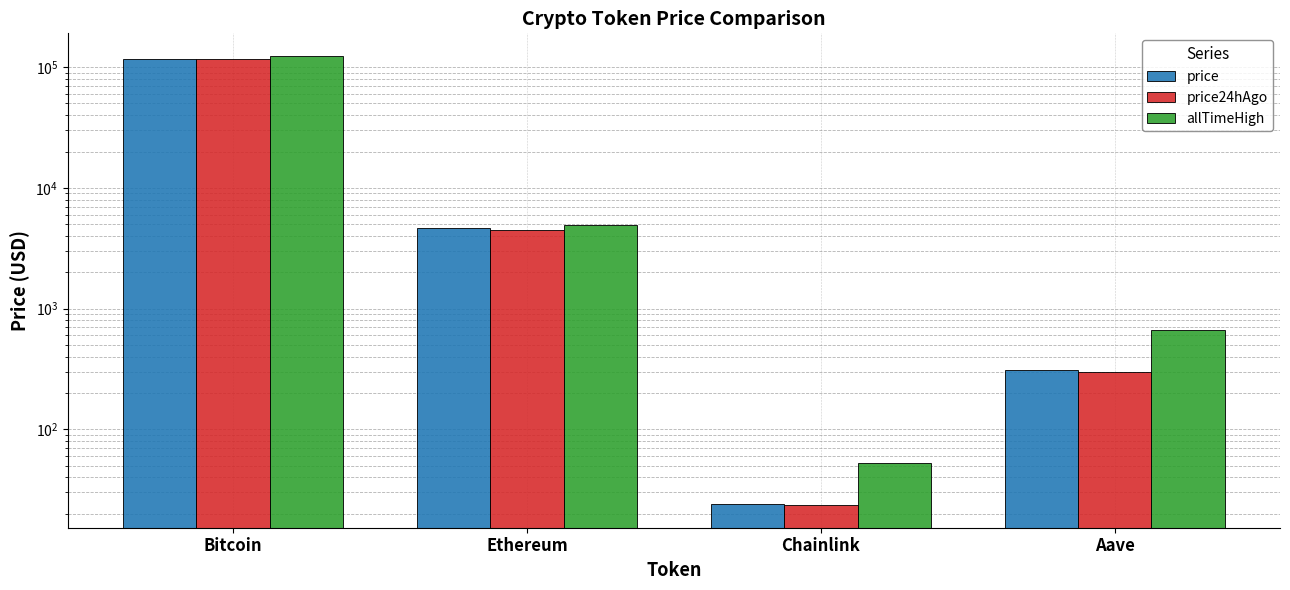

Reading left to right, what are all the values shown in this chart?

price: Bitcoin=116349.0	Ethereum=4606.2	Chainlink=24.0	Aave=306.9
price24hAgo: Bitcoin=116674.0	Ethereum=4512.6	Chainlink=23.5	Aave=300.5
allTimeHigh: Bitcoin=124128.0	Ethereum=4946.1	Chainlink=52.7	Aave=661.7